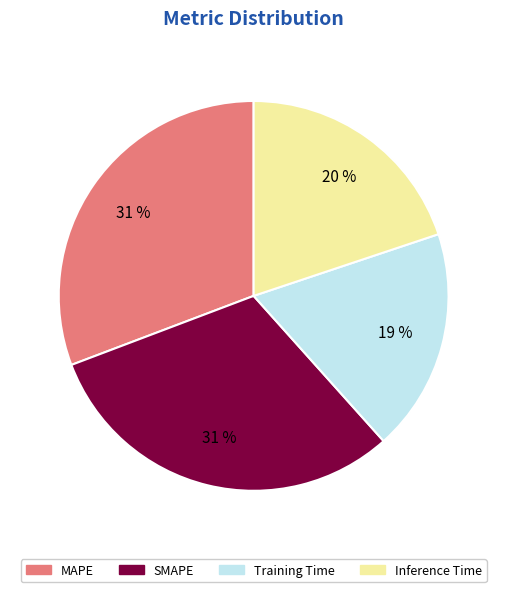

Which category has the smallest portion of the pie?

Training Time